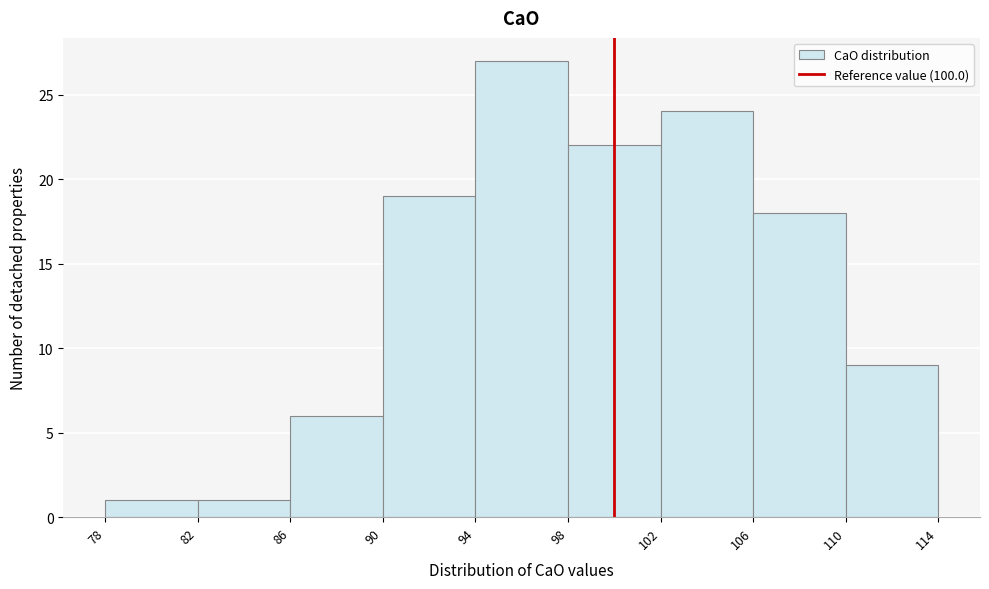

Reading left to right, list every bar in this chart as the range it spans on the x-axis followed by its height. The values are not printed on the chart, so give them approximately, as read against the axis.

78 to 82: 1
82 to 86: 1
86 to 90: 6
90 to 94: 19
94 to 98: 27
98 to 102: 22
102 to 106: 24
106 to 110: 18
110 to 114: 9